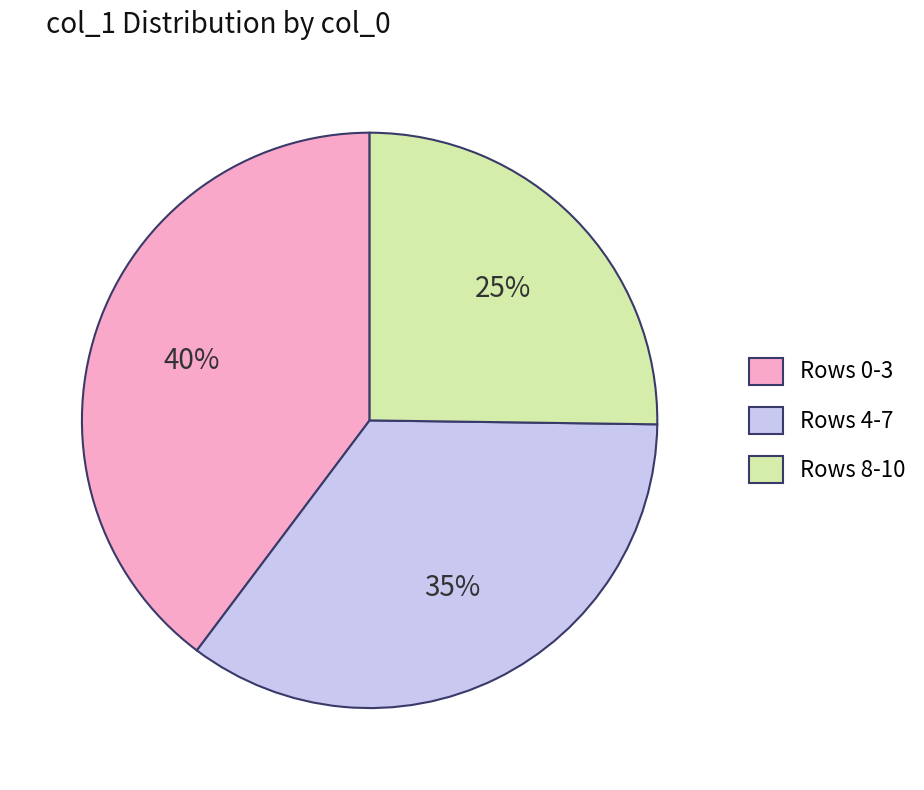

To the nearest percent, what percentage of the pie is Rows 4-7?

35%